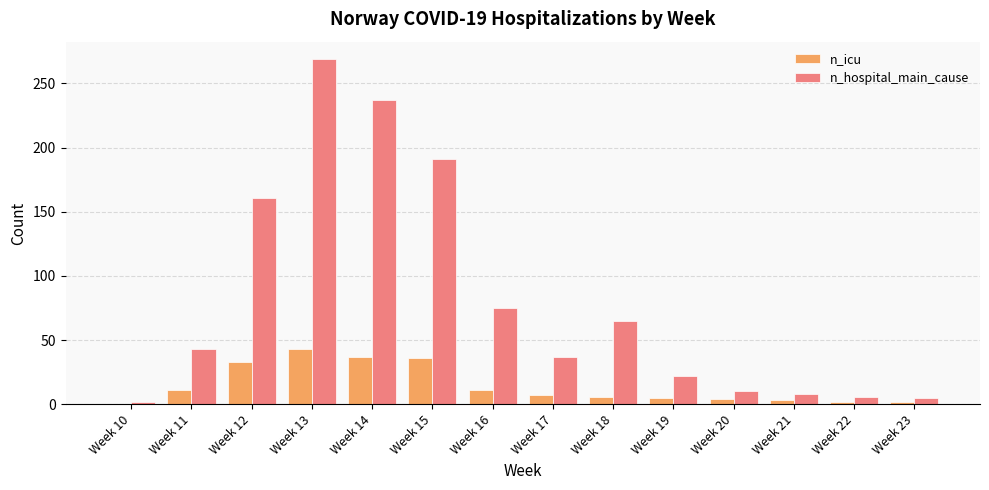

Which series has the largest total across all categories?

n_hospital_main_cause